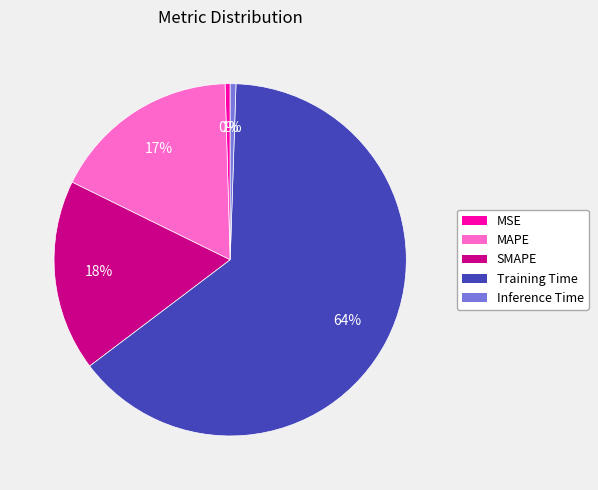

What is the majority slice?

Training Time